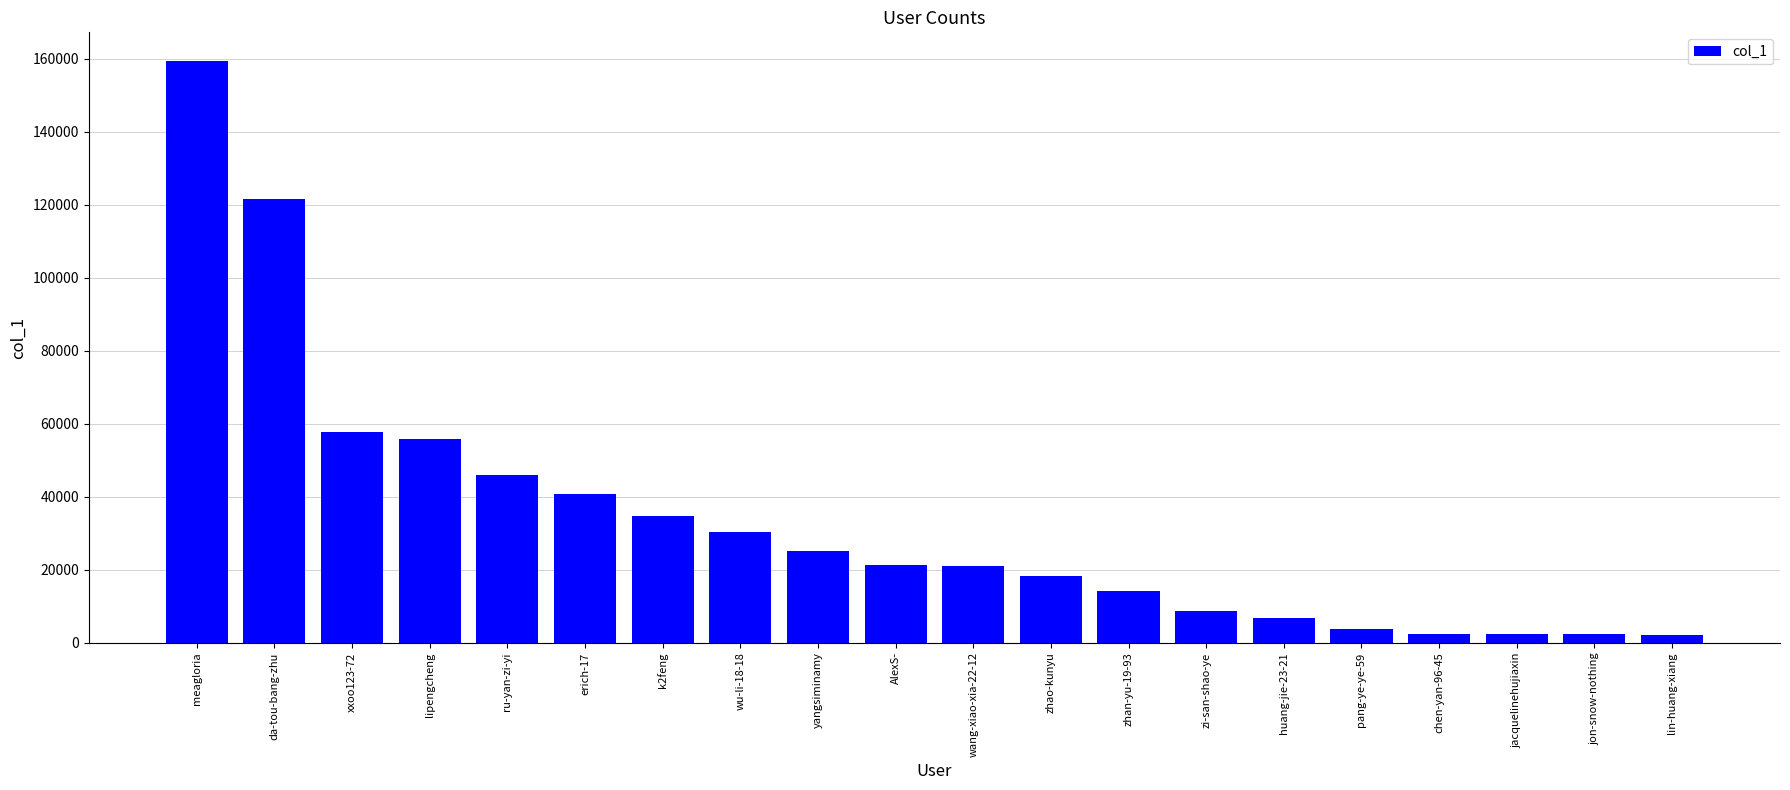

What is the difference between the maximum and minimum values?

157059